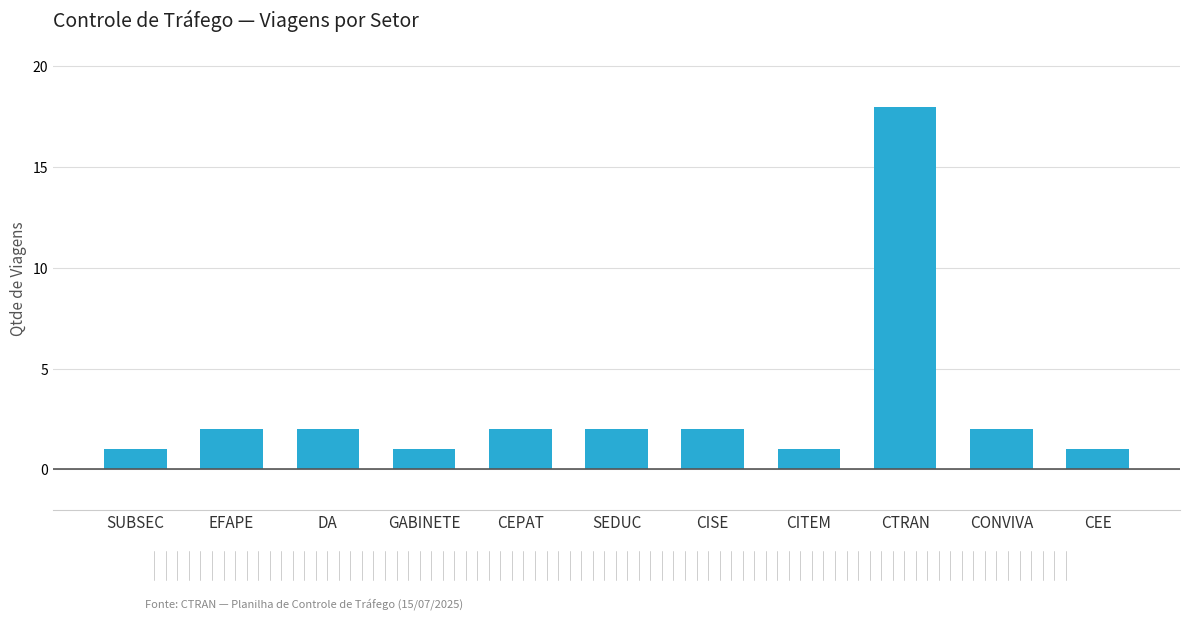

Approximately how many times larger is the value at DA compared to CISE?

1.0